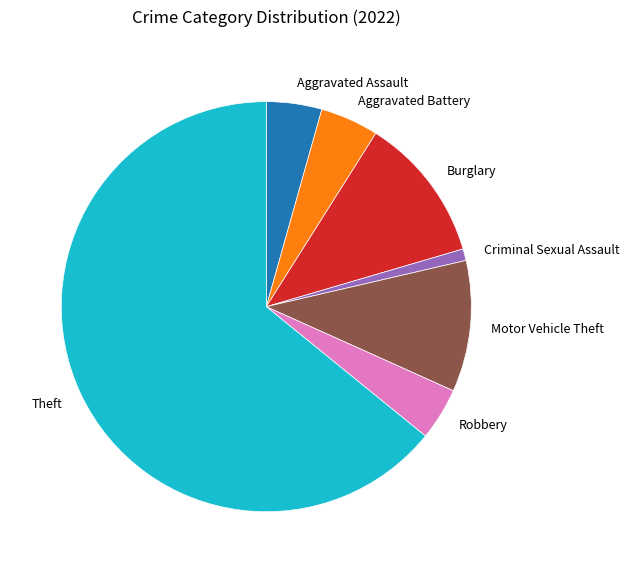

Which category accounts for the majority?

Theft